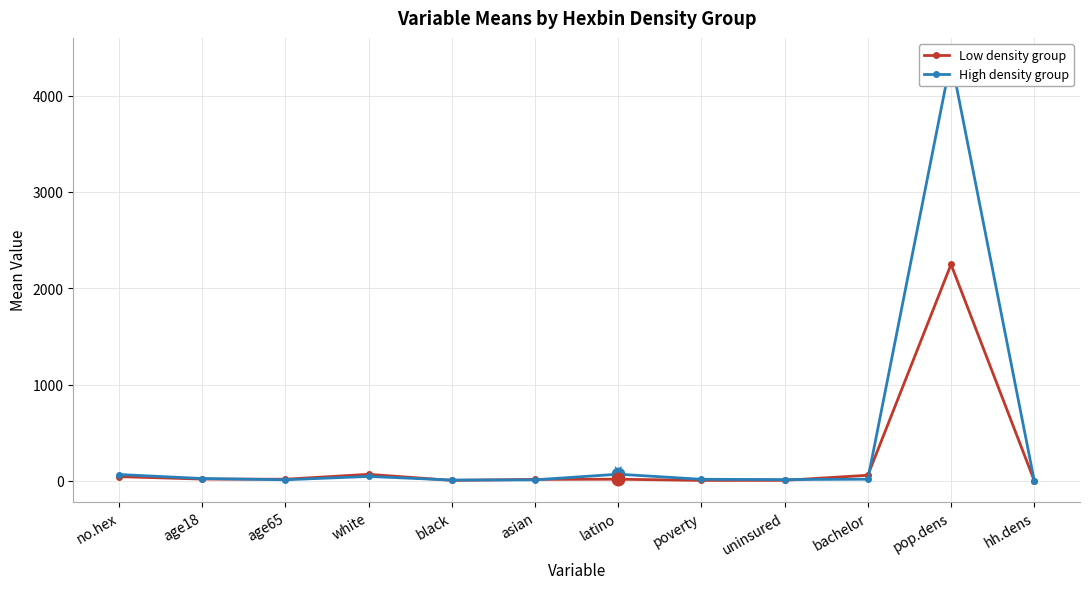

True or false: High density group and Low density group intersect in this chart.

True